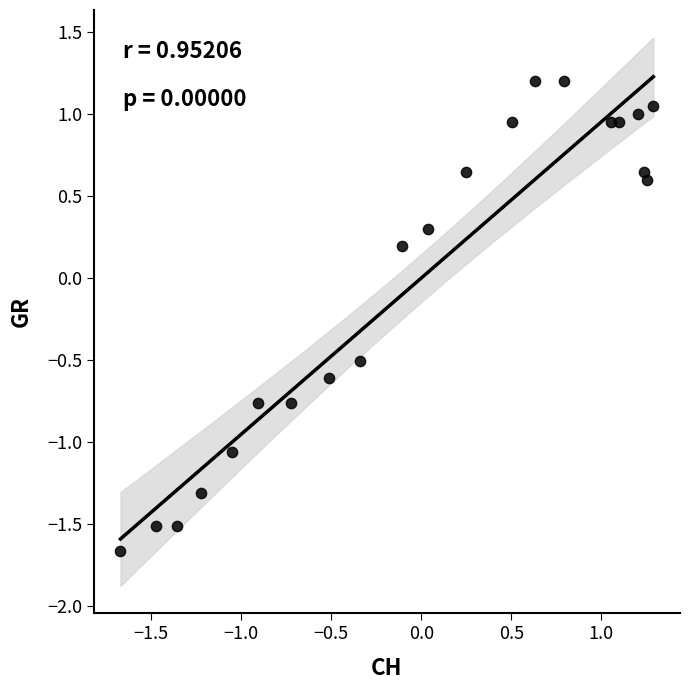

What is the range of X values (max minus min)?

3.0